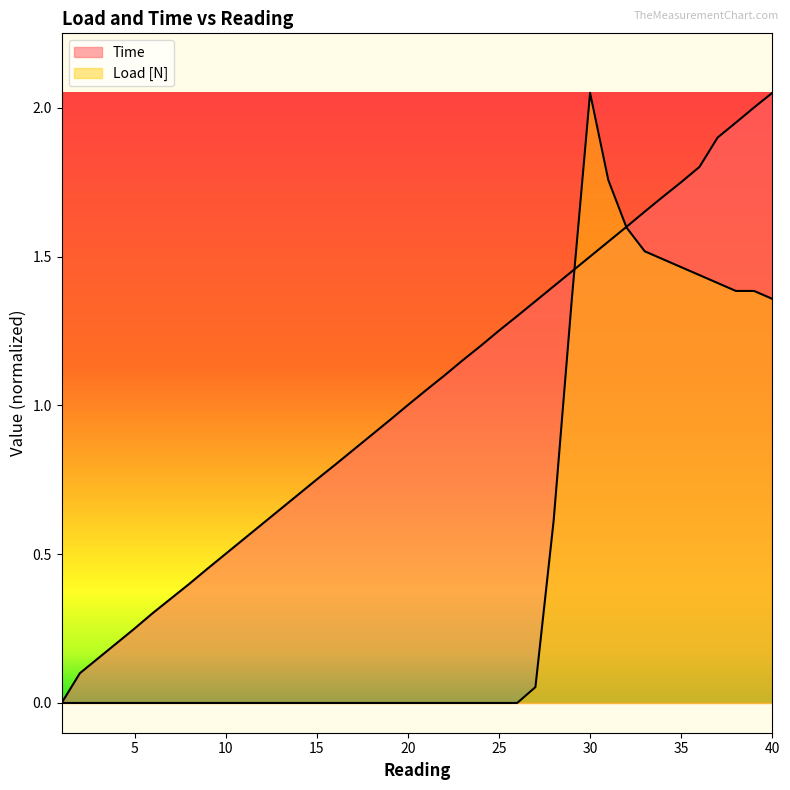

How many values in the Time series are below 1?

19